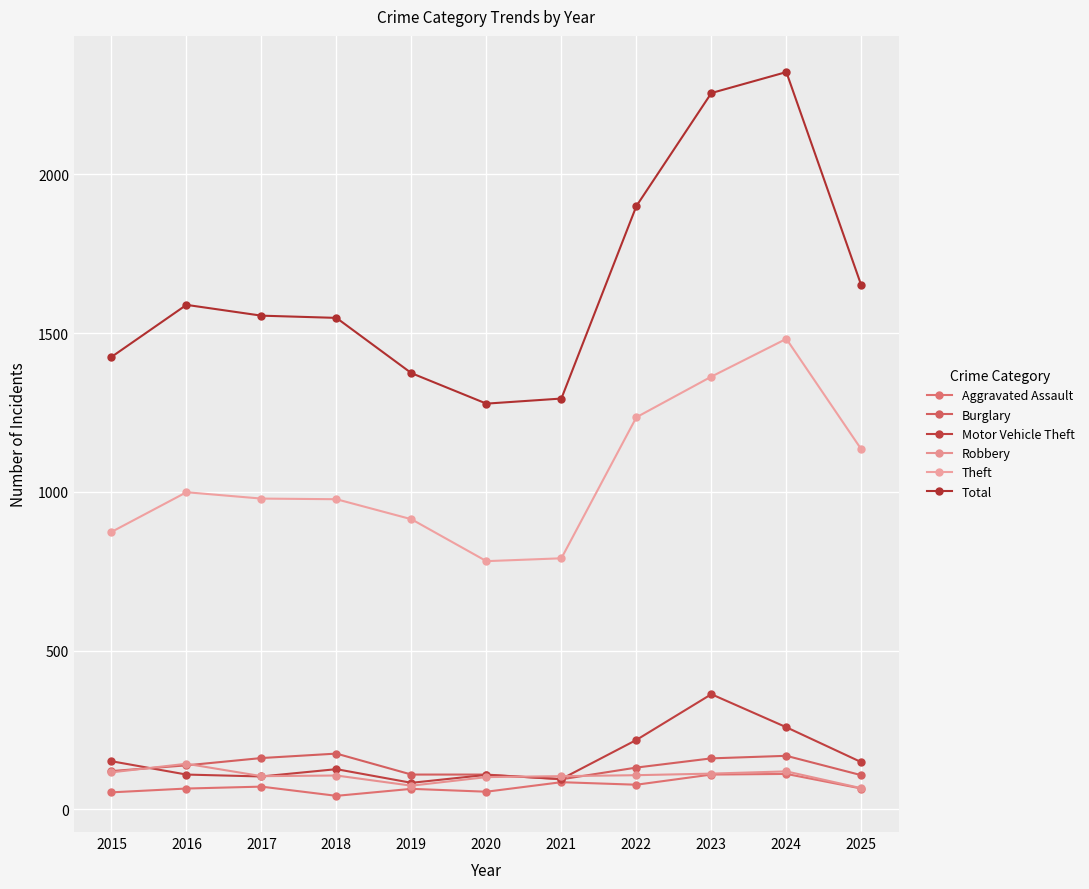

How many lines are shown in the chart?

6